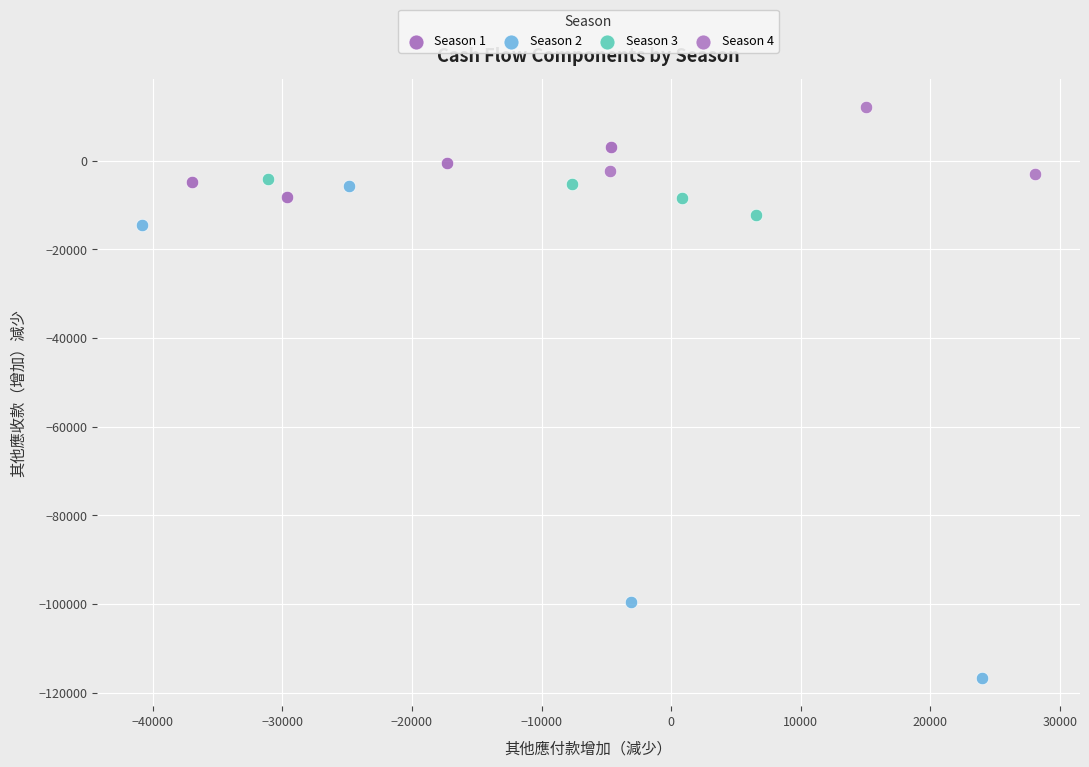

Which series contains the lowest Y value?

Season 2